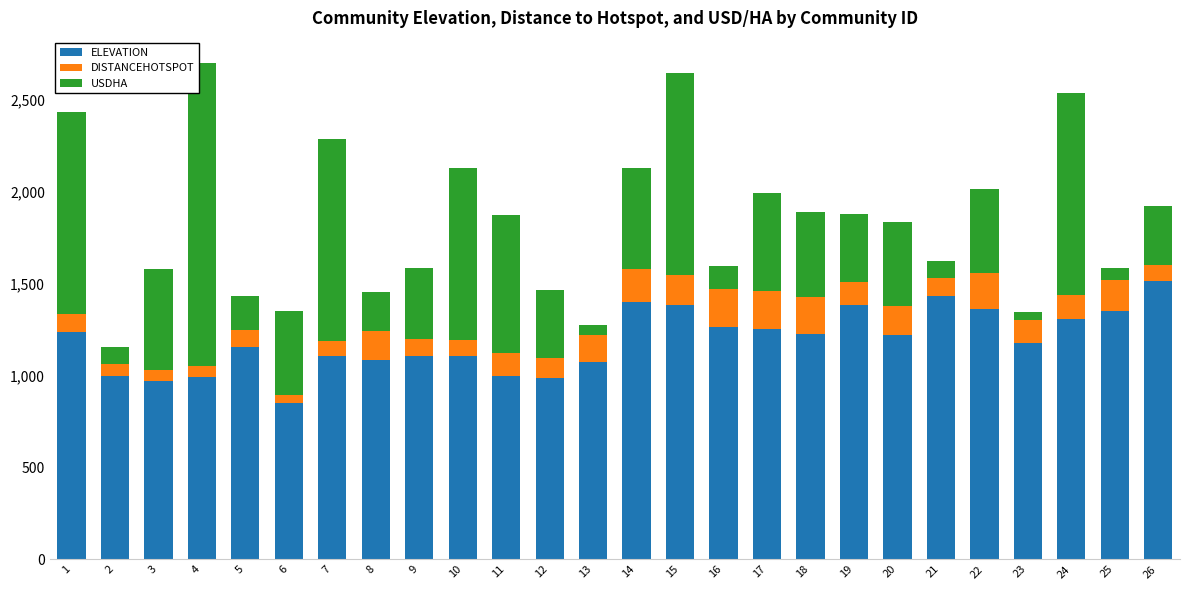

What is the average value of the ELEVATION series?

1187.9